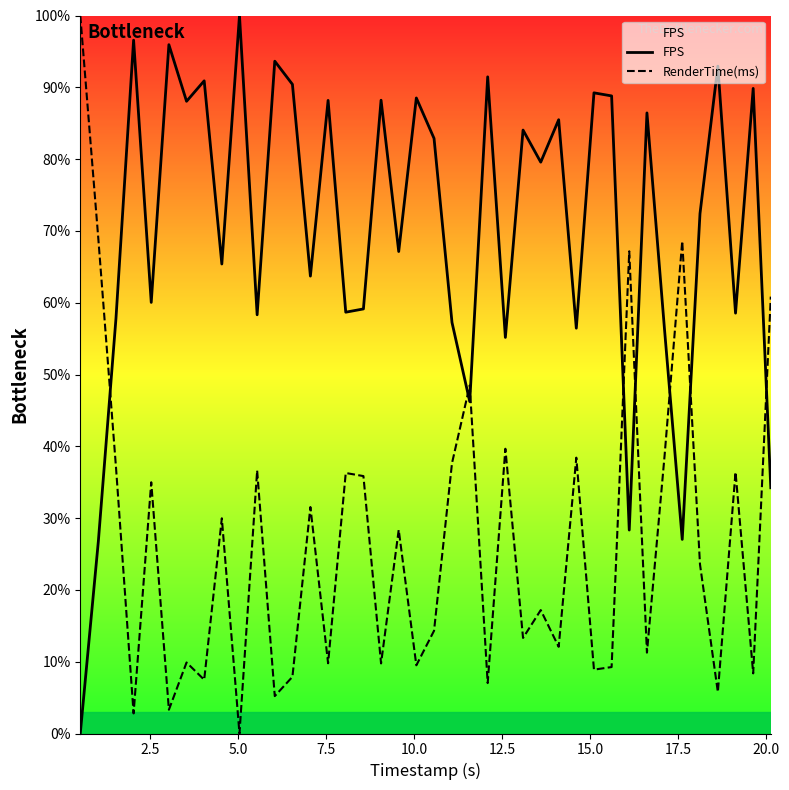

True or false: FPS and RenderTime(ms) cross at least once.

True